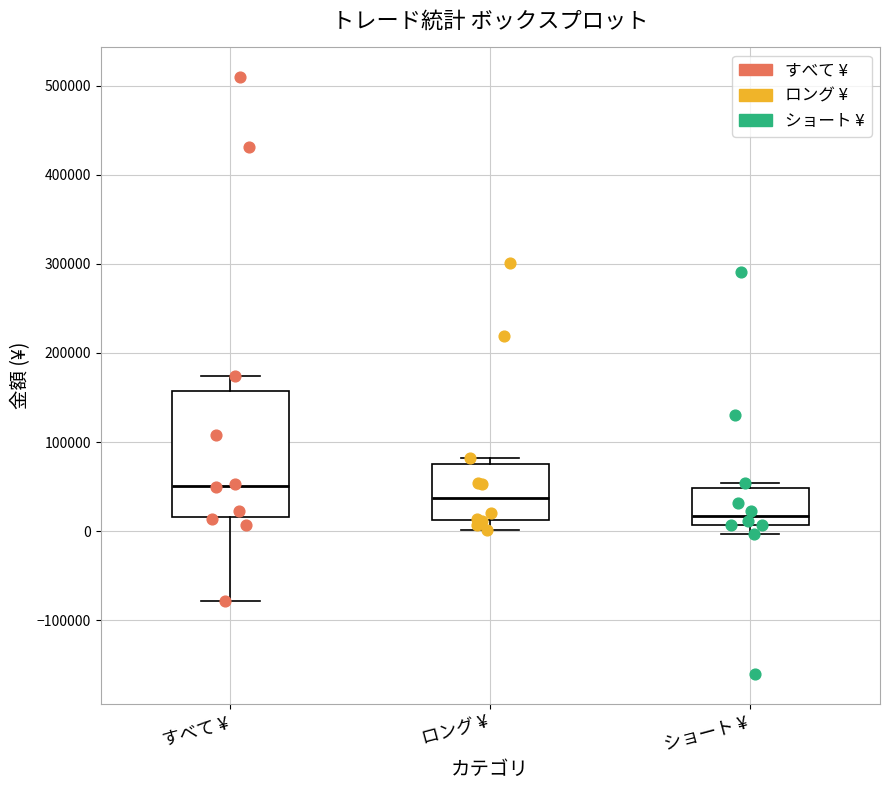

Which box is the tallest, from its lower edge to its upper edge?

すべて ¥